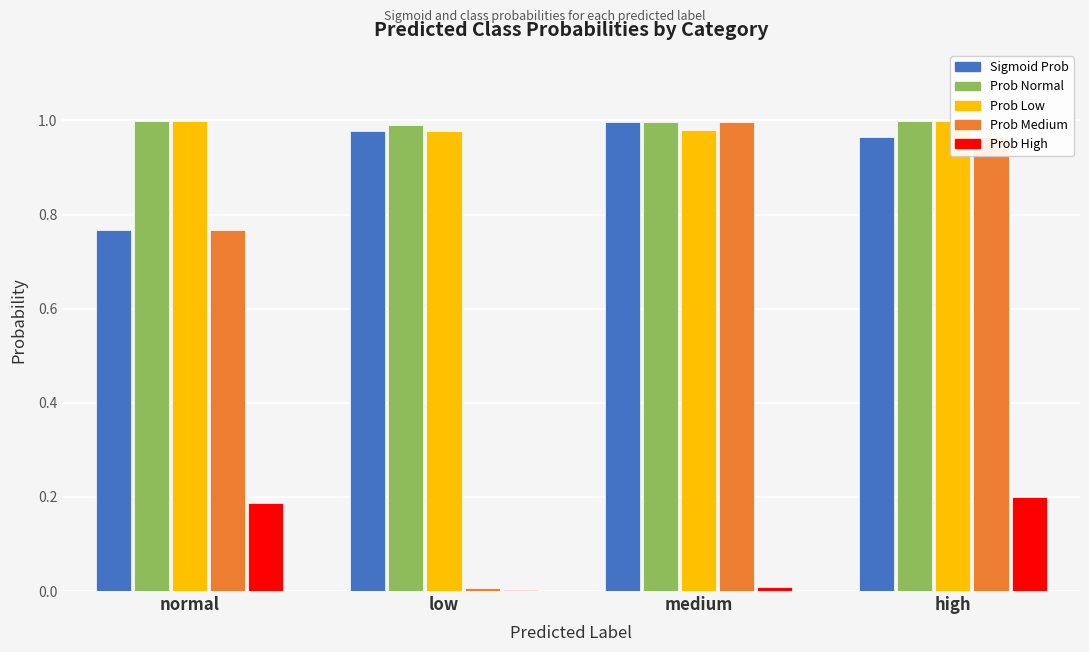

At how many categories does at least one series exceed 0?

4